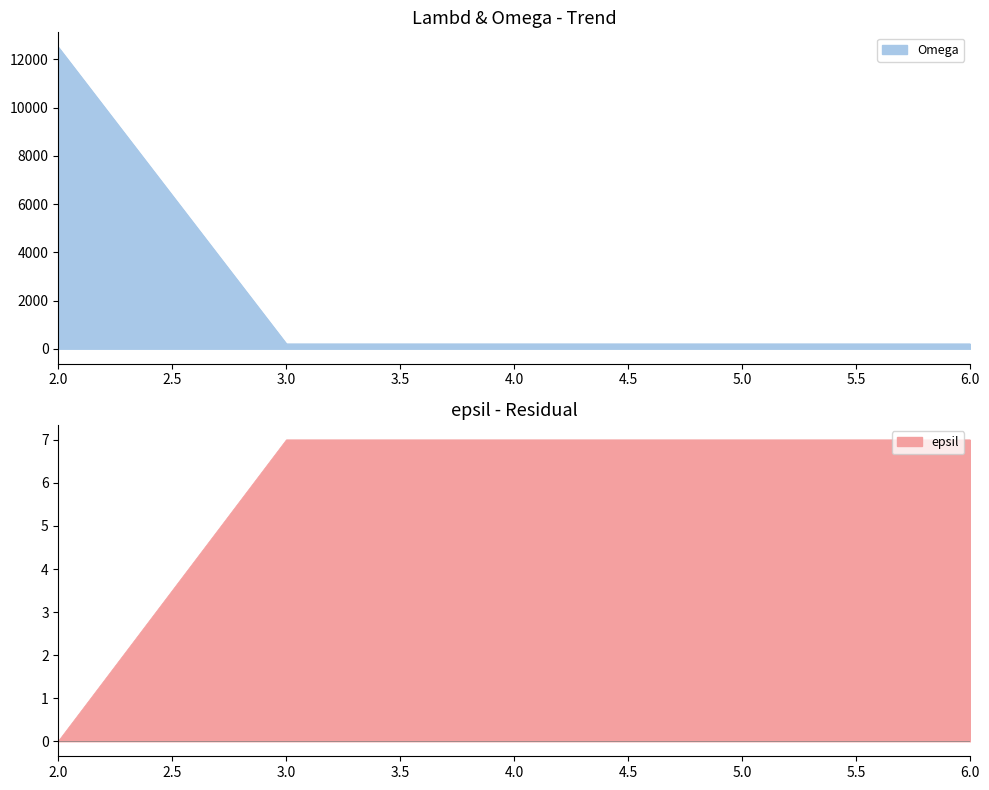

The Lambd series shows 200 at 5. True or false?

True